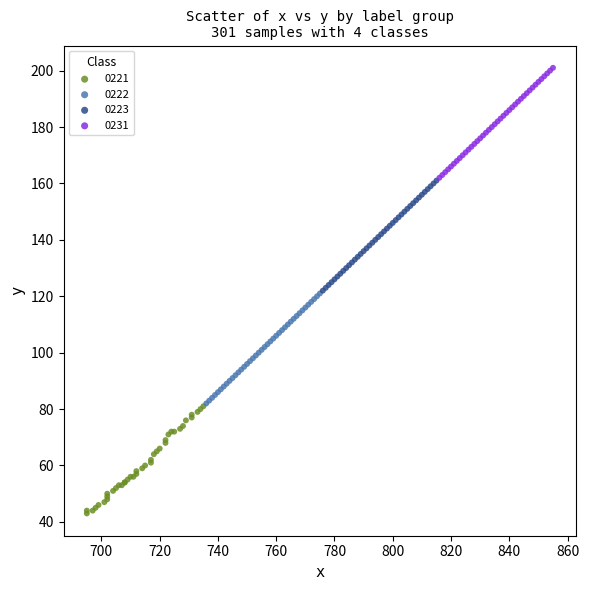

Which series contains the lowest Y value?

0221